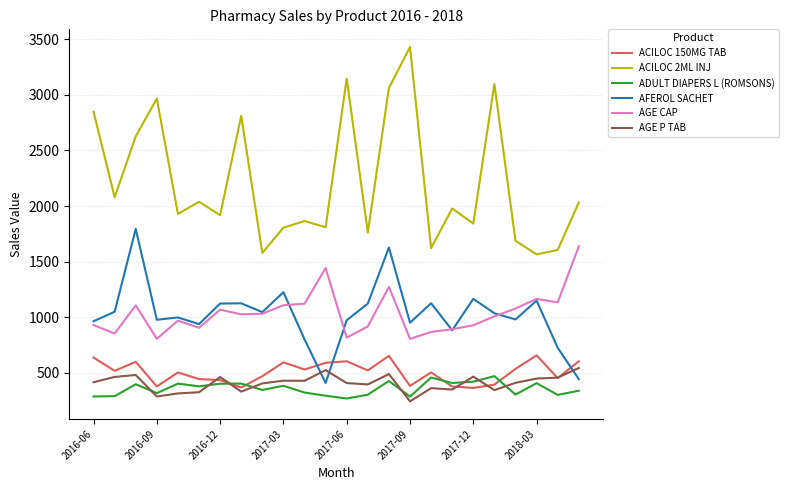

True or false: AGE CAP and ADULT DIAPERS L (ROMSONS) intersect in this chart.

False